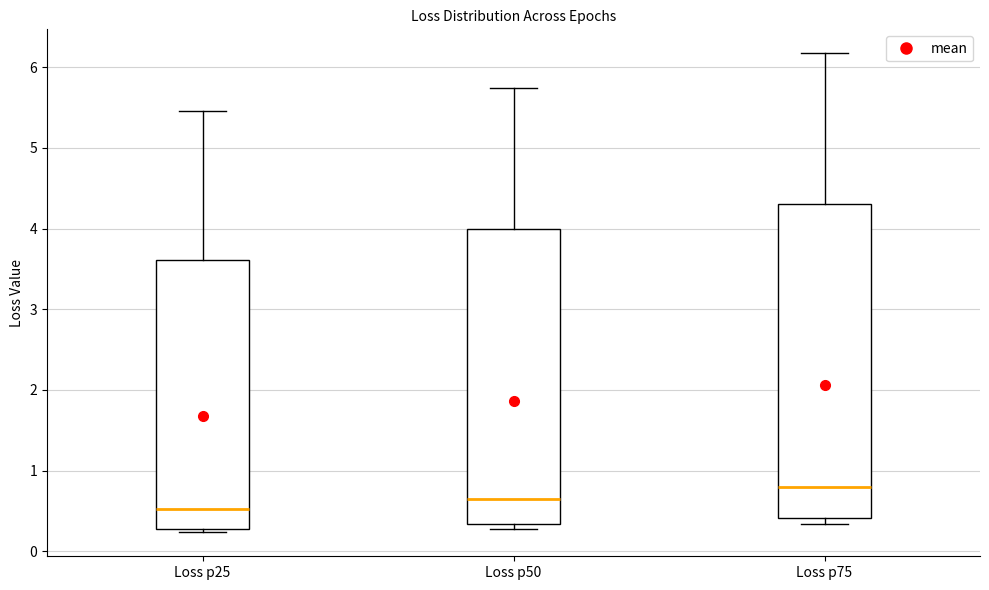

Which box is the tallest, from its lower edge to its upper edge?

Loss p75